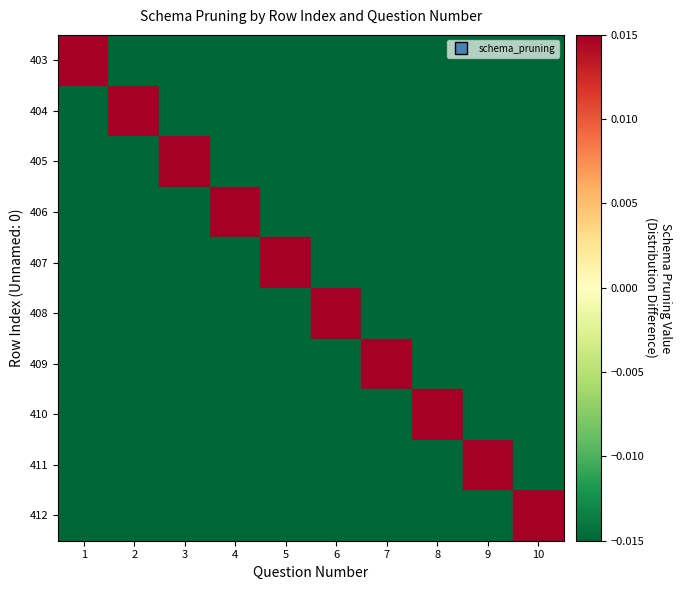

Rank the series by their maximum value, from lowest to highest.

403, 404, 405, 406, 407, 408, 409, 410, 411, 412